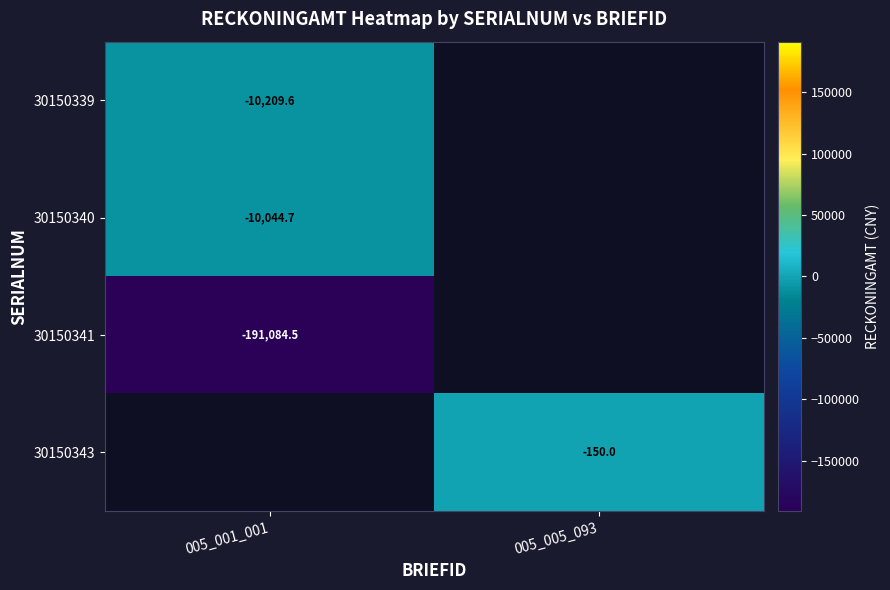

Is the value of 30150340 at 005_001_001 greater than the value of 30150343 at 005_005_093?

No